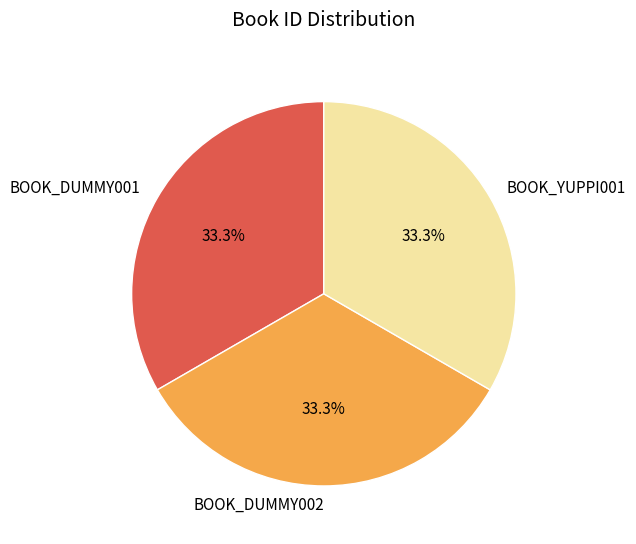

To the nearest percent, what portion does BOOK_DUMMY001 represent?

33%